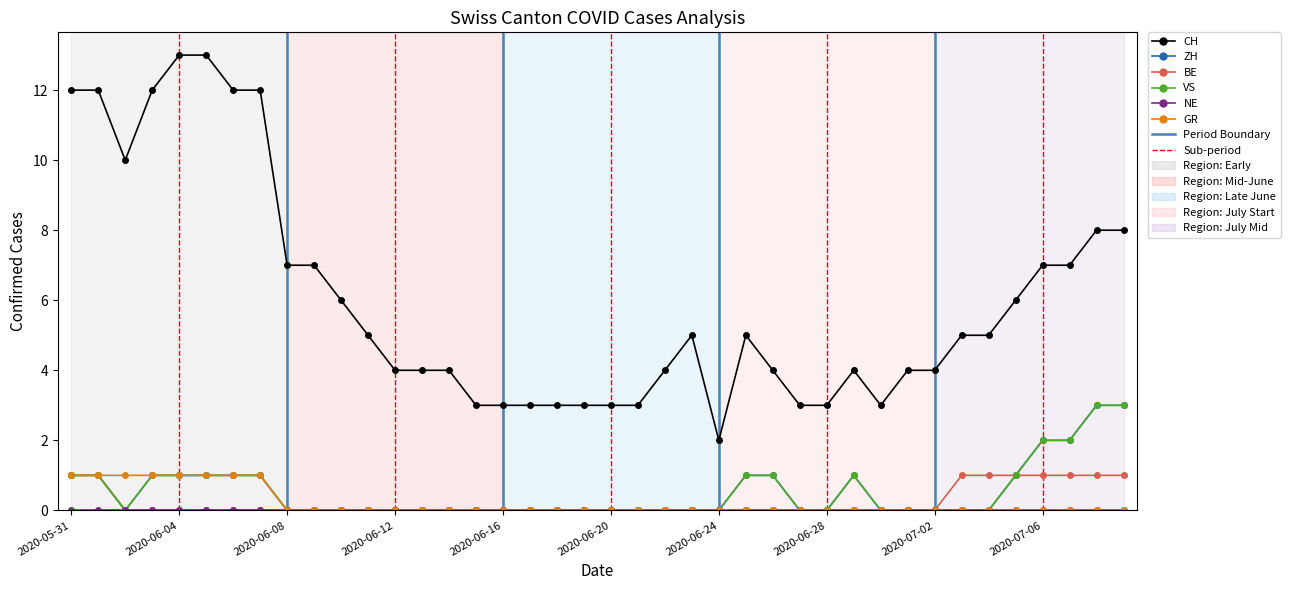

Does the chart display data point markers on the line(s)?

Yes